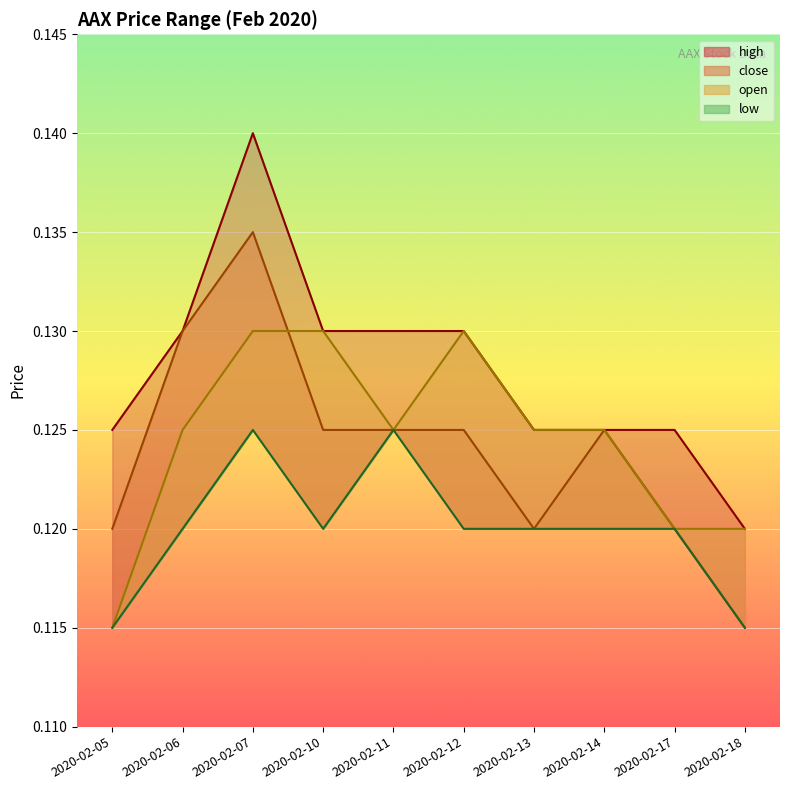

How many data points does each series have?

10